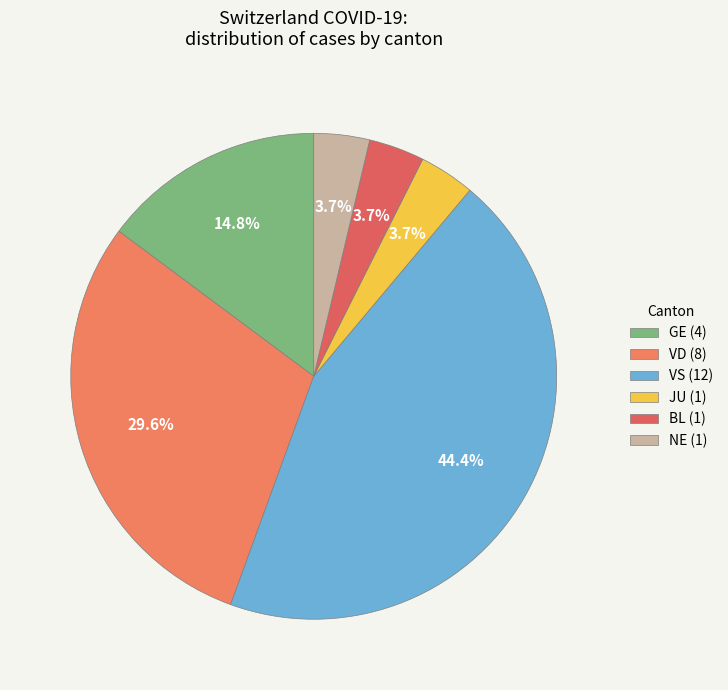

To the nearest percent, what is the difference between the largest and smallest slice percentages?

41%